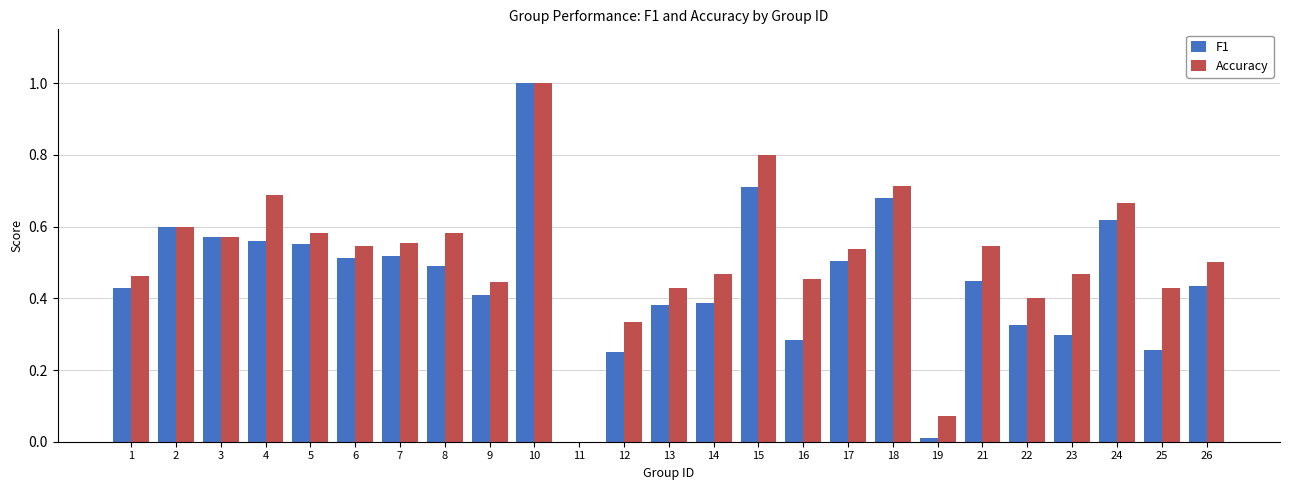

How many groups of bars are there?

25